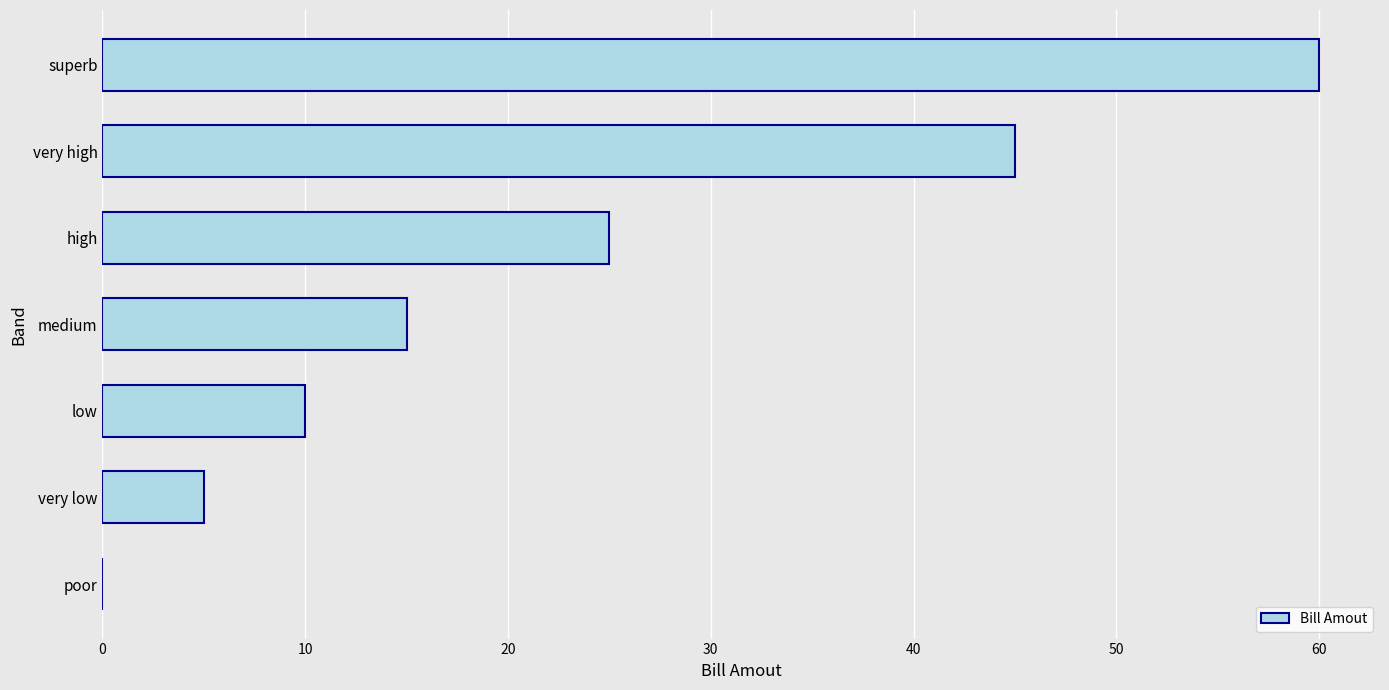

What is the greatest value displayed?

60